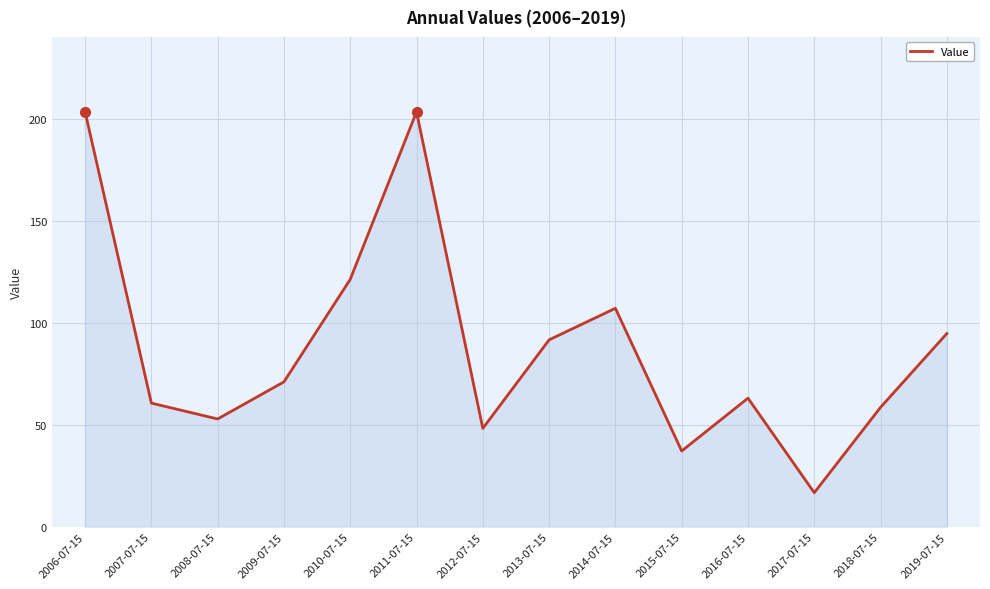

True or false: the data shows 319.6 at 2006-07-15.

False